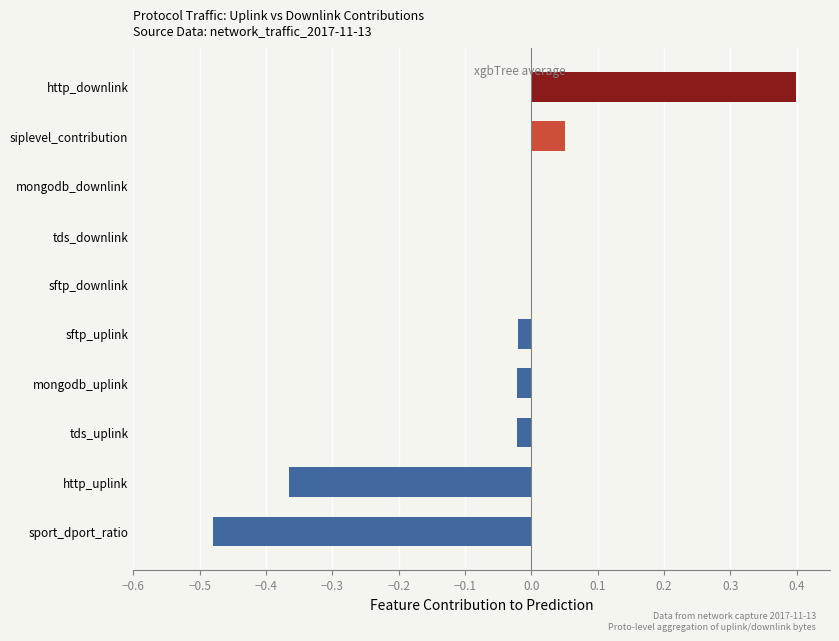

At which category does the chart reach its peak across all series?

http_downlink